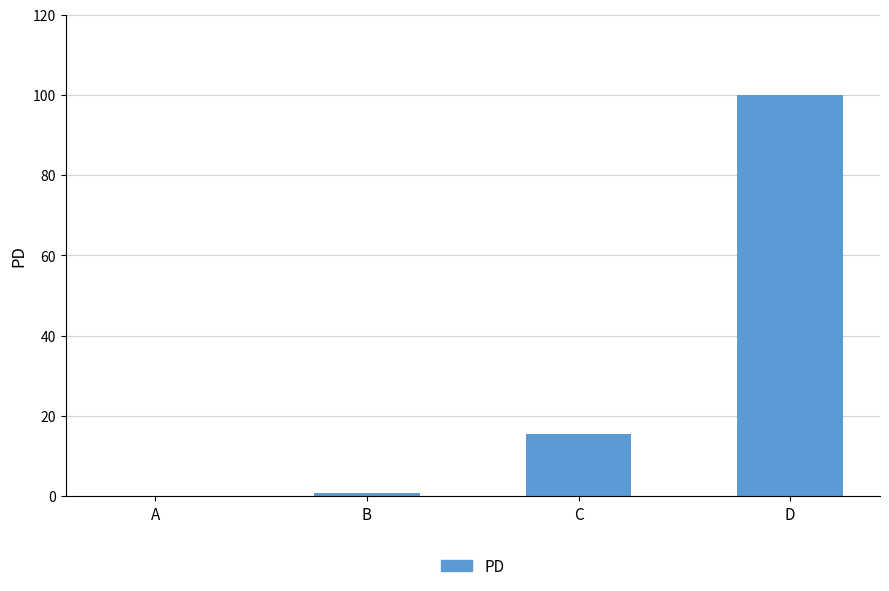

What is the sum of all values?

116.3